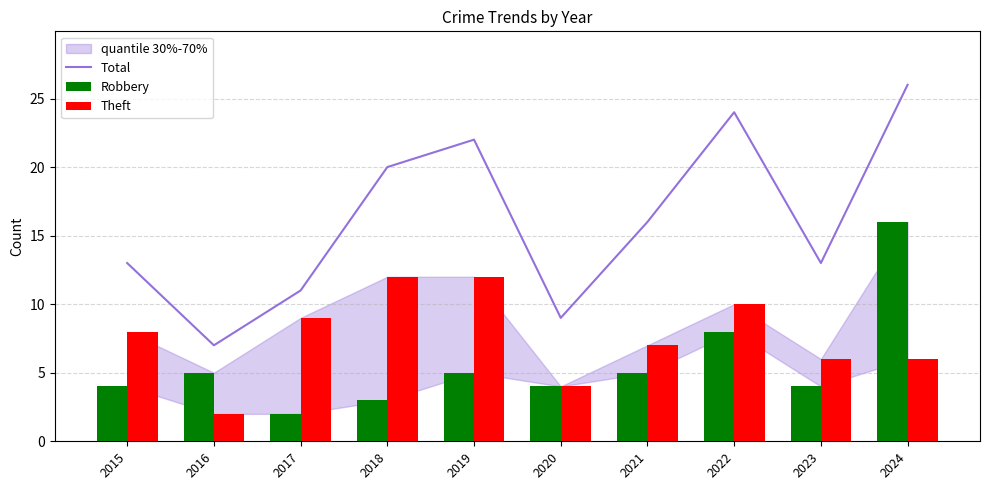

Reading left to right, what are all the values shown in this chart?

Total: 2015=13	2016=7	2017=11	2018=20	2019=22	2020=9	2021=16	2022=24	2023=13	2024=26
Robbery: 2015=4	2016=5	2017=2	2018=3	2019=5	2020=4	2021=5	2022=8	2023=4	2024=16
Theft: 2015=8	2016=2	2017=9	2018=12	2019=12	2020=4	2021=7	2022=10	2023=6	2024=6